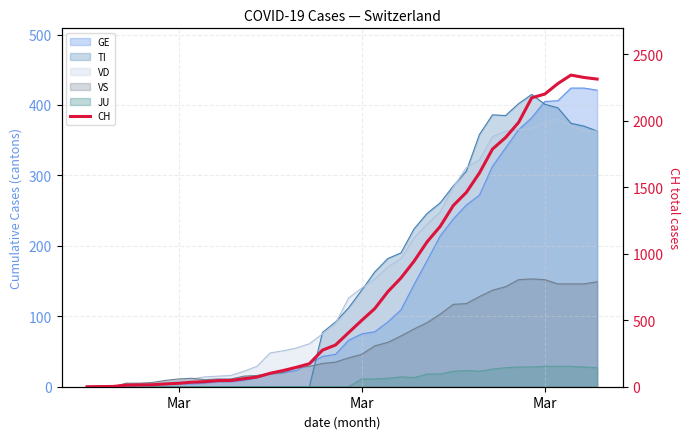

What is the value of the 35th point from the left?

2174